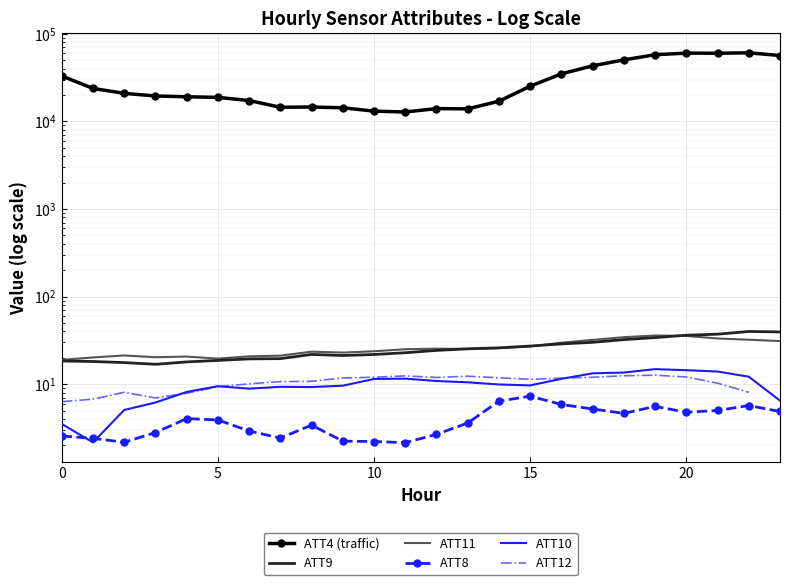

What is the spread (max minus min) of values at 12?

13997.3